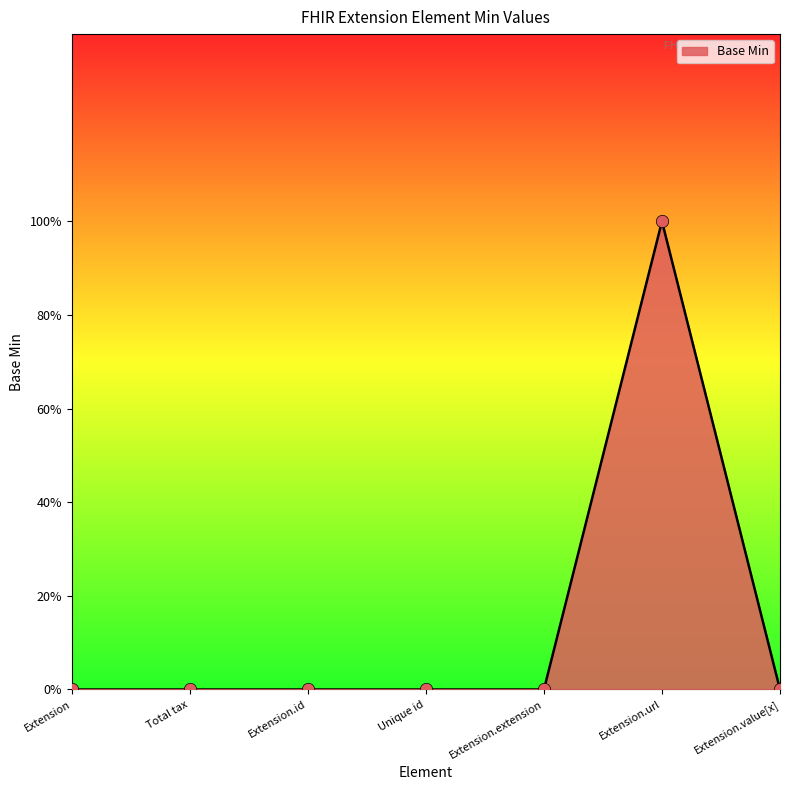

Which has a higher value, Unique id or Extension.url?

Extension.url